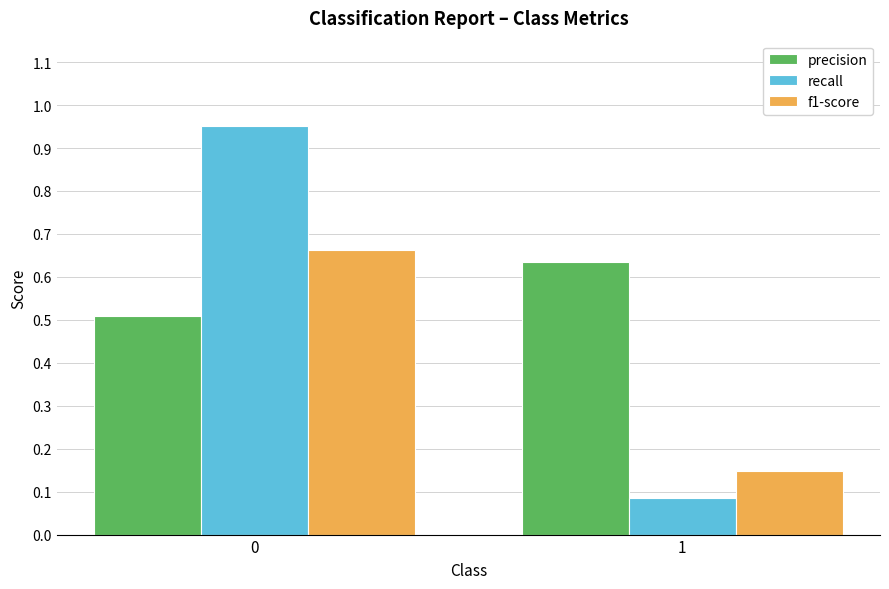

What is the sum of all f1-score values?

0.8